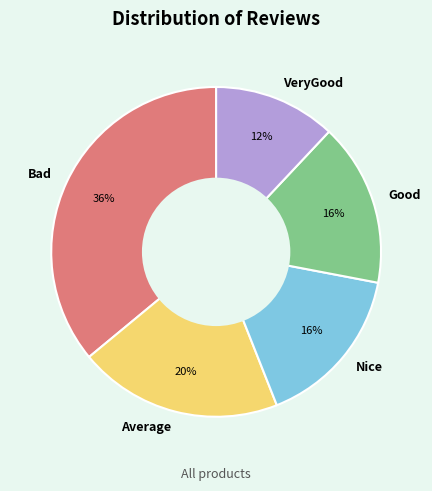

What is the smallest slice in the pie chart?

VeryGood